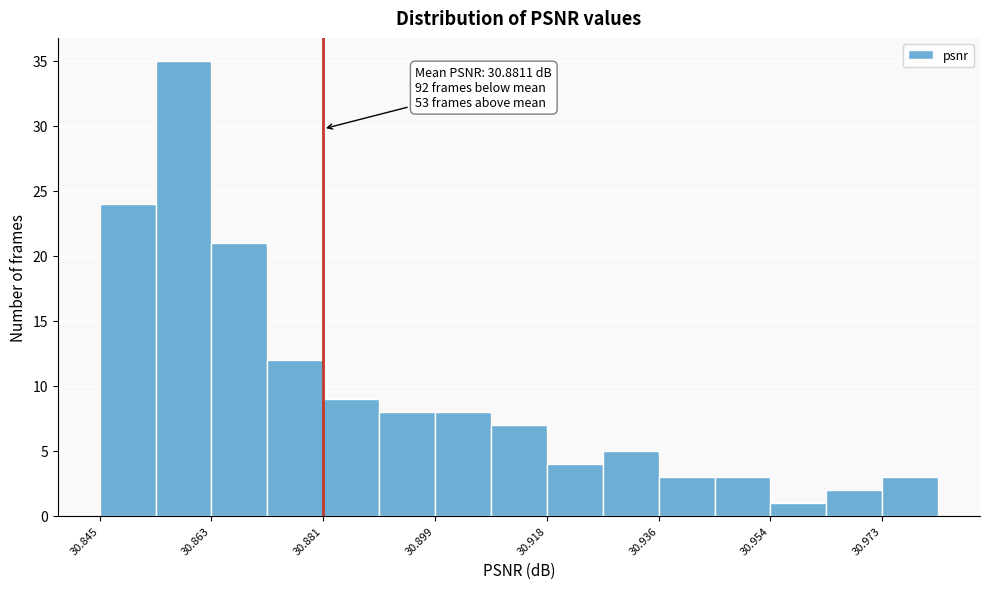

Over which range of the x-axis is the bar tallest?

30.854 to 30.862